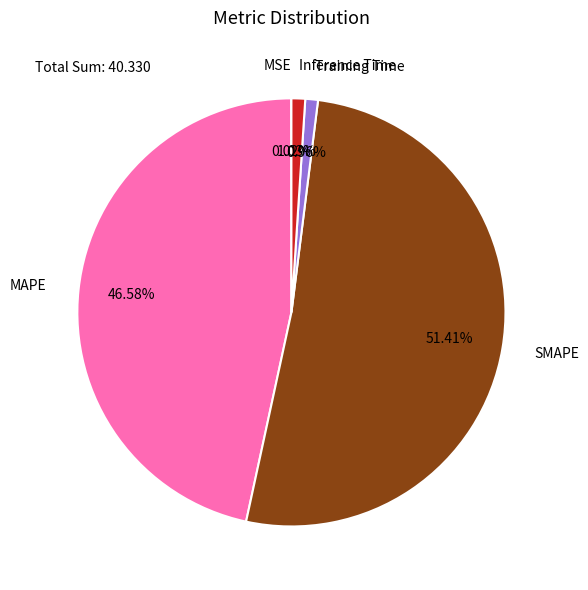

What is the total percentage of MAPE and SMAPE?

98.0%